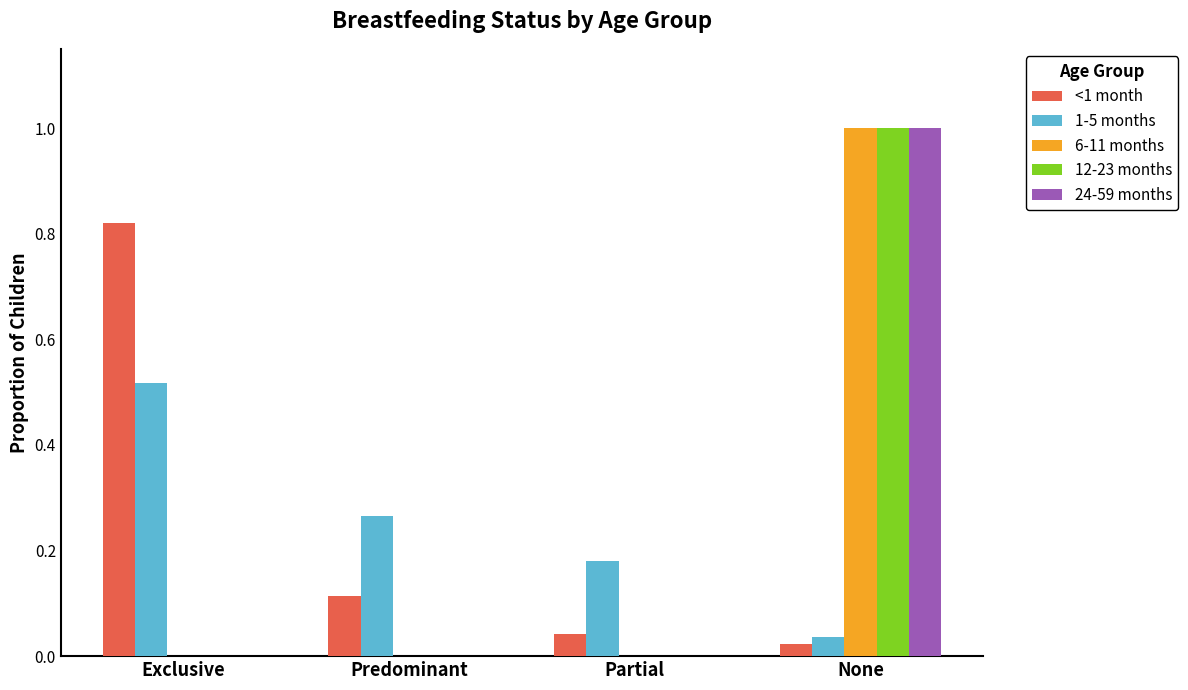

The 6-11 months series shows 0.0 at Predominant. True or false?

True